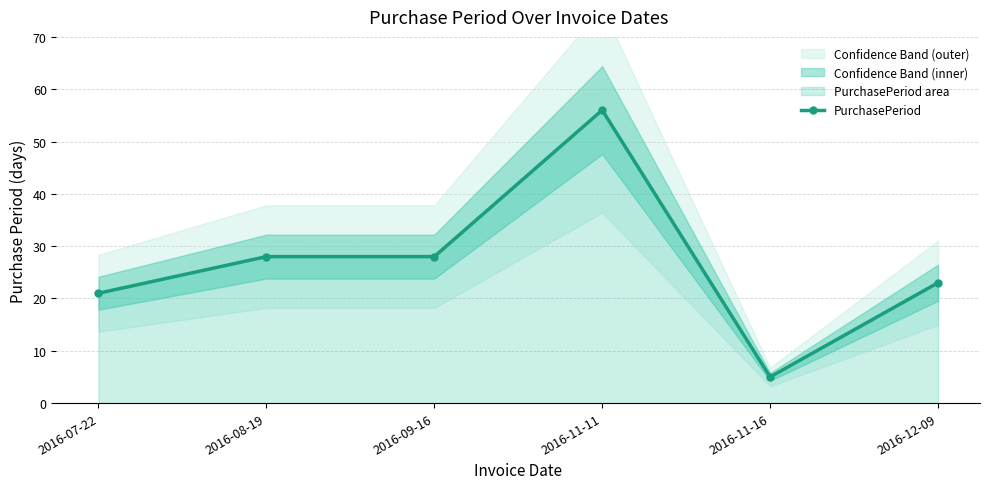

At which category does the chart reach its peak across all series?

2016-11-11